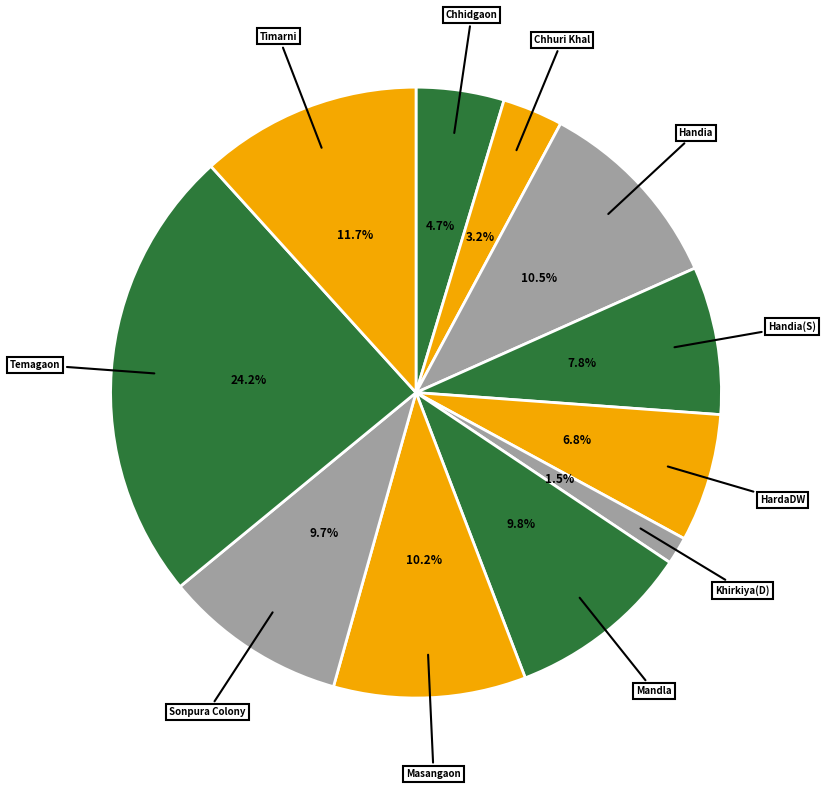

What is the smallest slice in the pie chart?

Khirkiya(D)